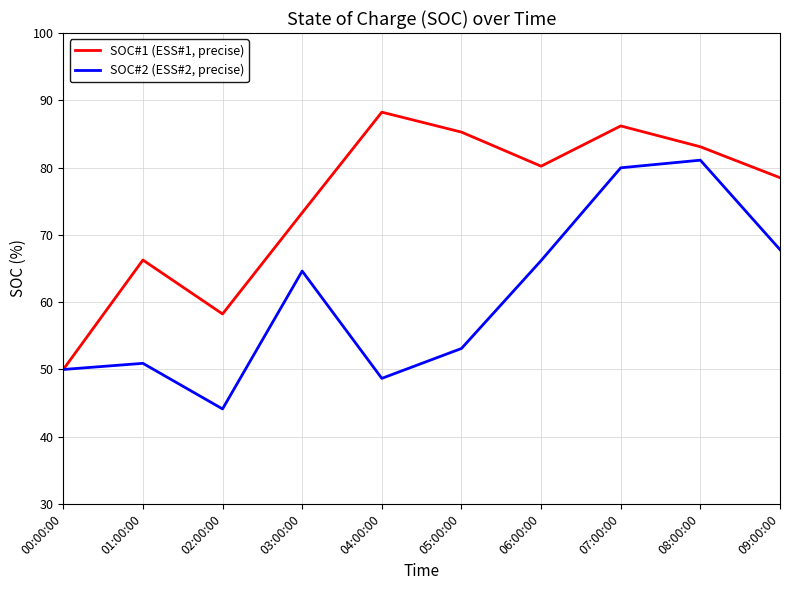

Rank the series by their maximum value, from lowest to highest.

SOC#2 (ESS#2, precise), SOC#1 (ESS#1, precise)